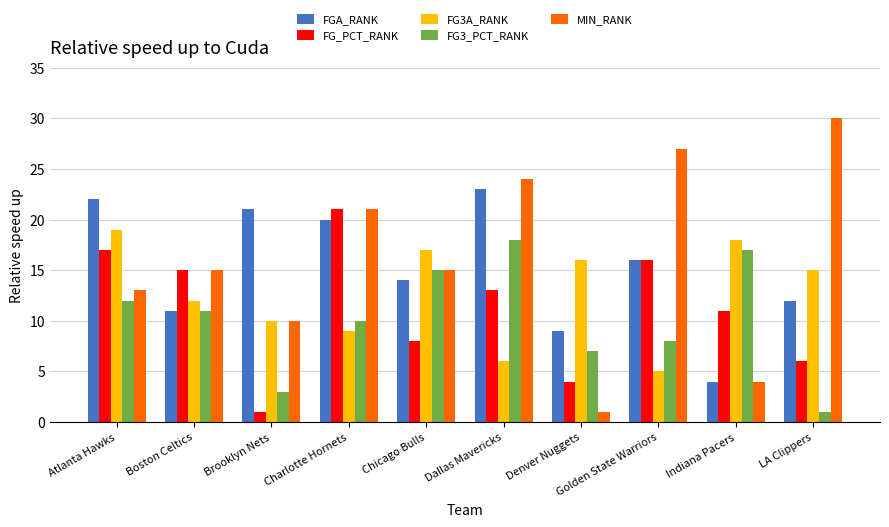

What is the average value of the FGA_RANK series?

15